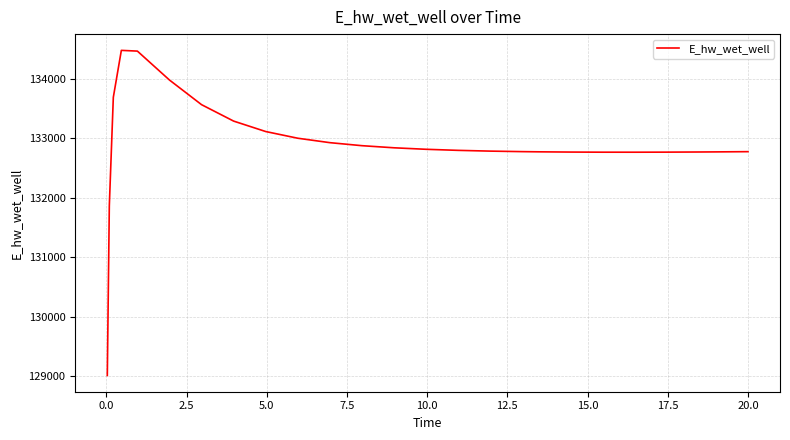

What is the minimum value shown in the chart?

129015.8